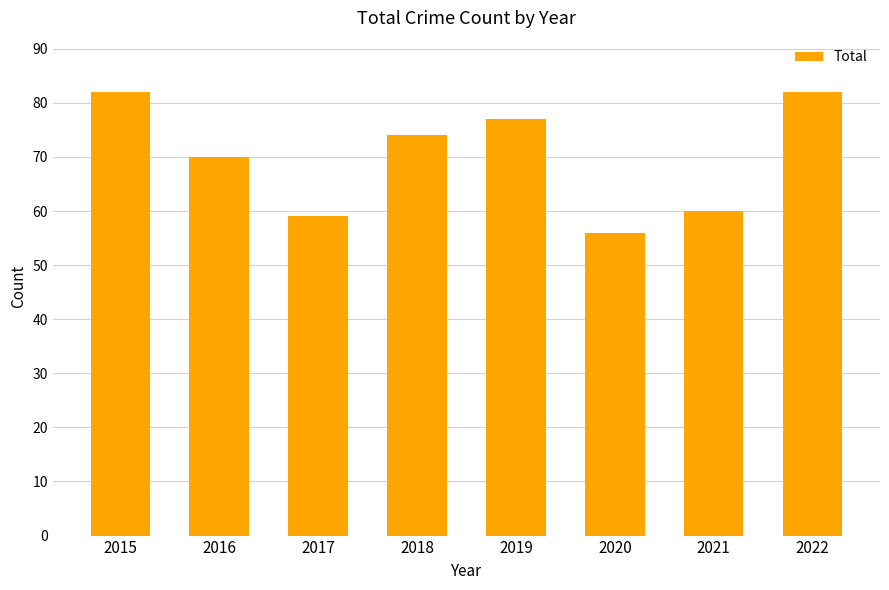

At which category does the chart reach its minimum across all series?

2020